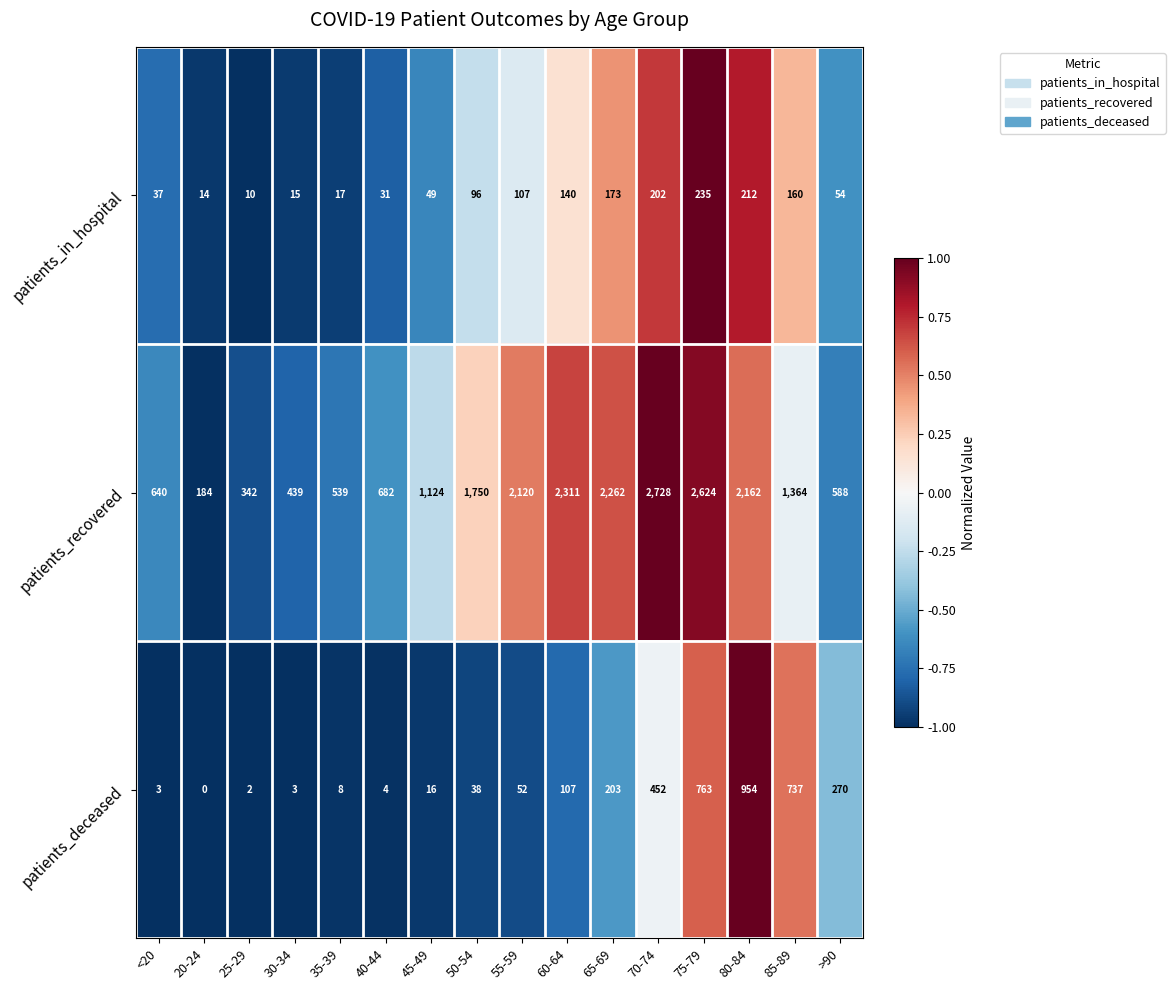

How many positive values does the patients_deceased series have?

15